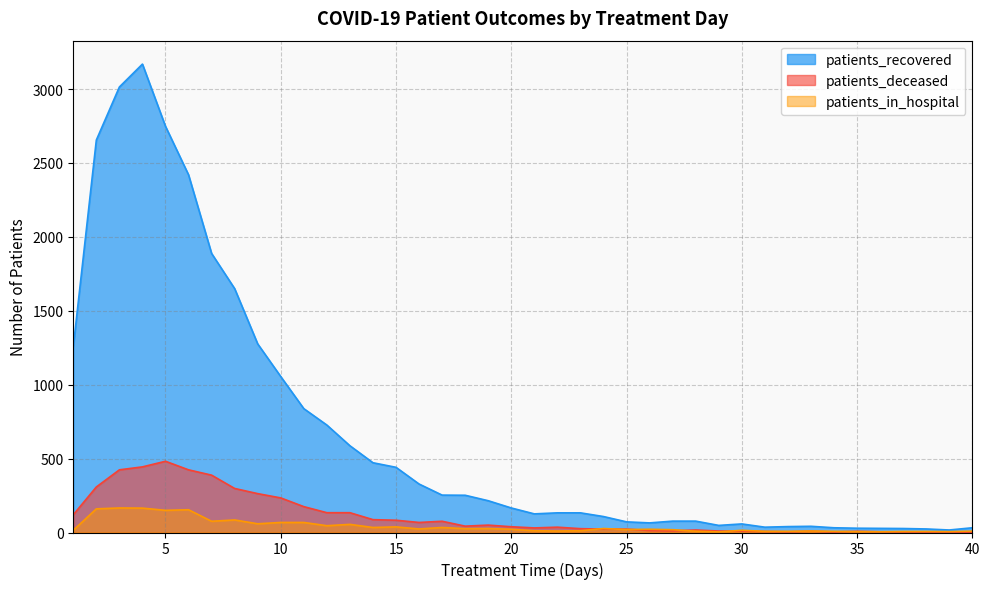

Which category has the highest value in the patients_deceased series?

5